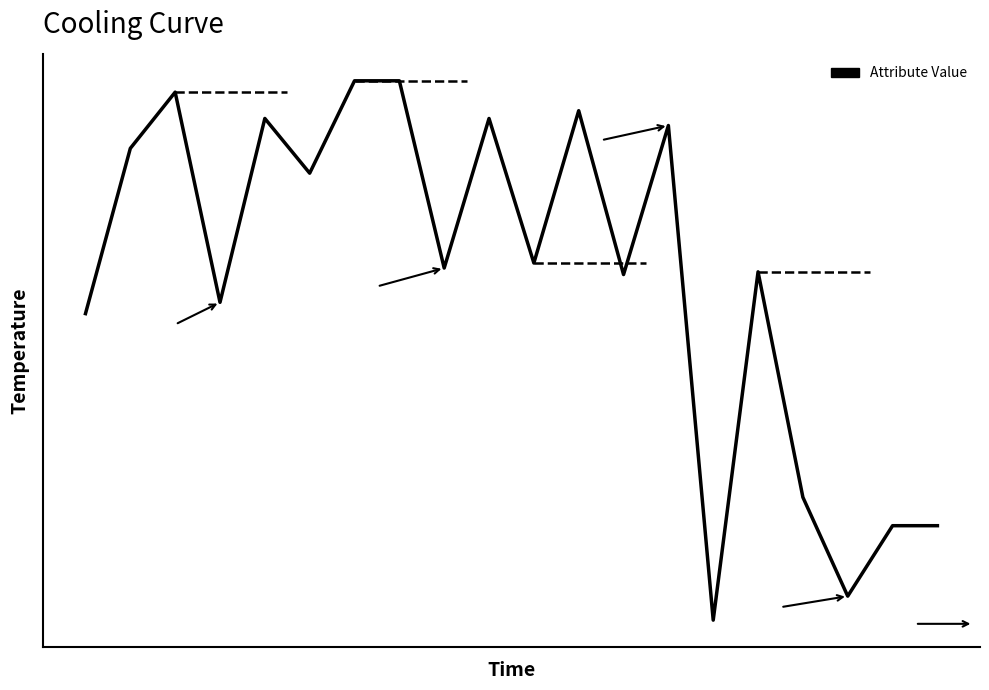

Is this an area chart (filled region under the line)?

No